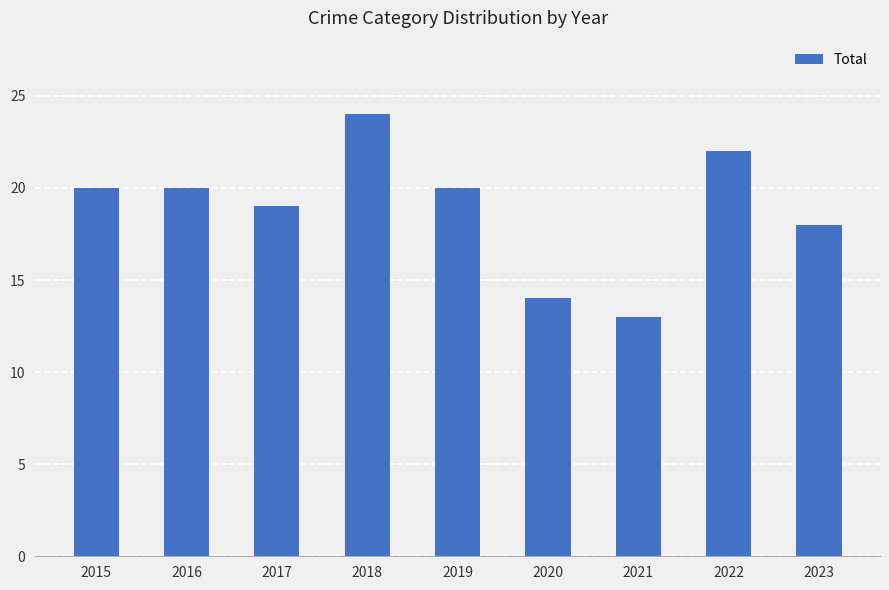

True or false: the data shows 8 at 2023.

False